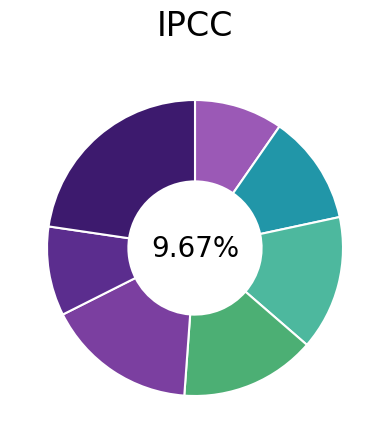

What is the smallest slice in the pie chart?

Level 1